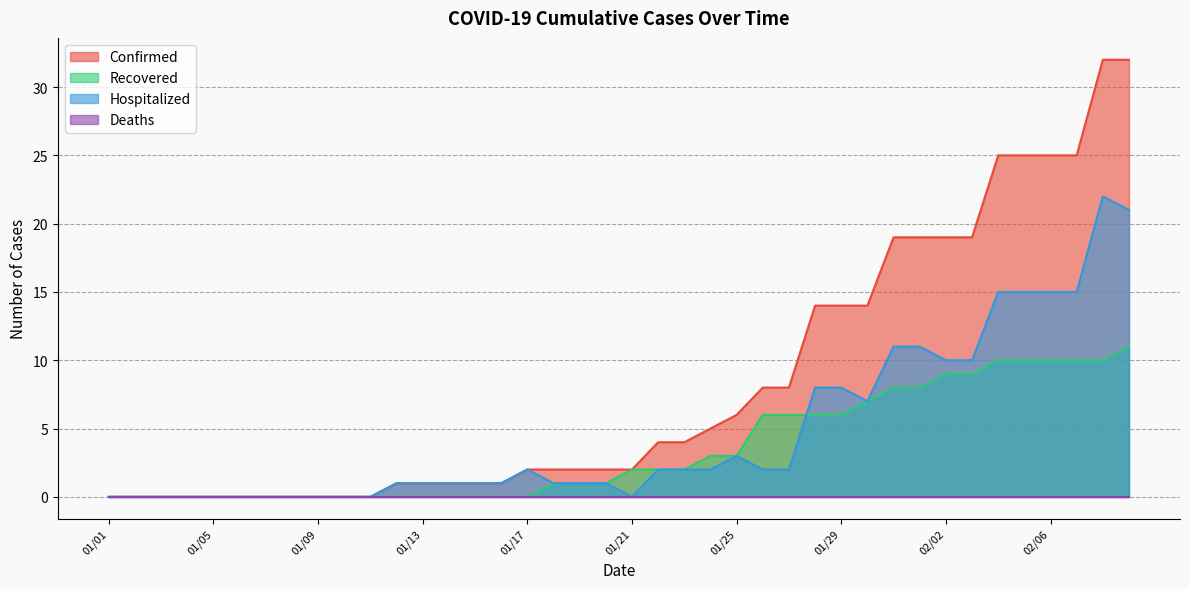

Which series has the largest range (max minus min)?

Confirmed